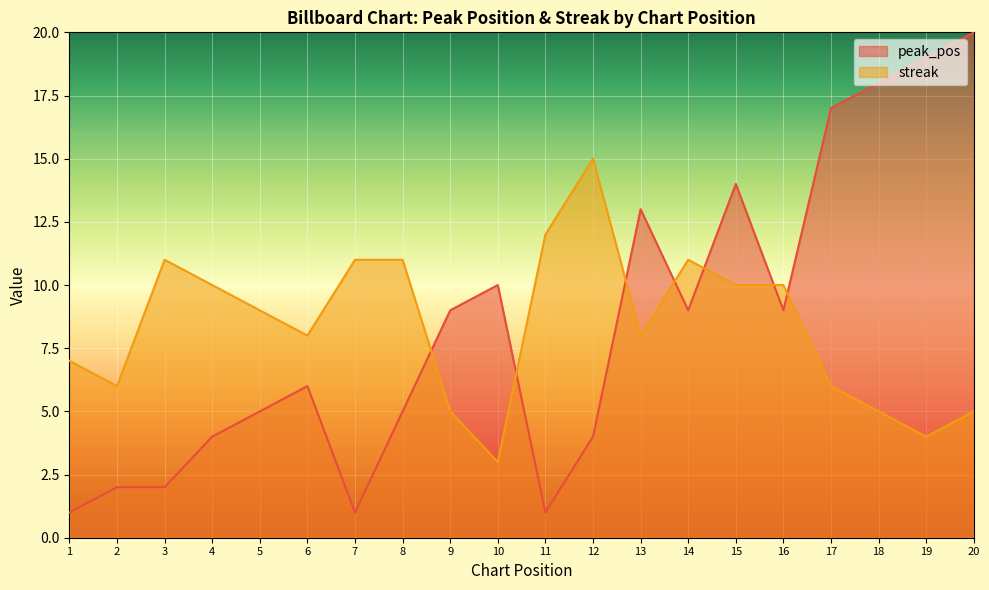

What is the value of the peak_pos point at the 6th from the left?

6